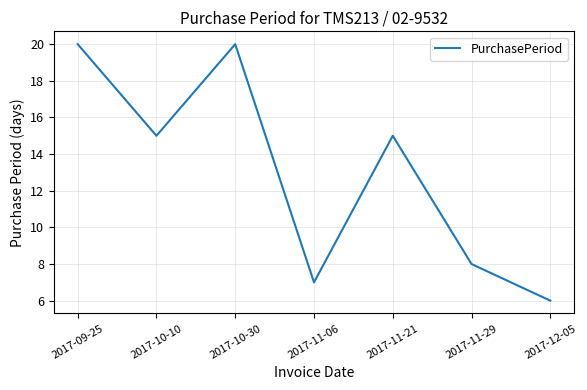

At which category does the data reach its first local peak?

2017-10-30